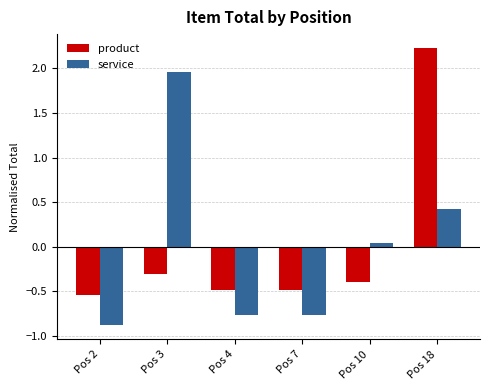

What is the total value across all series at Pos 18?

2.7